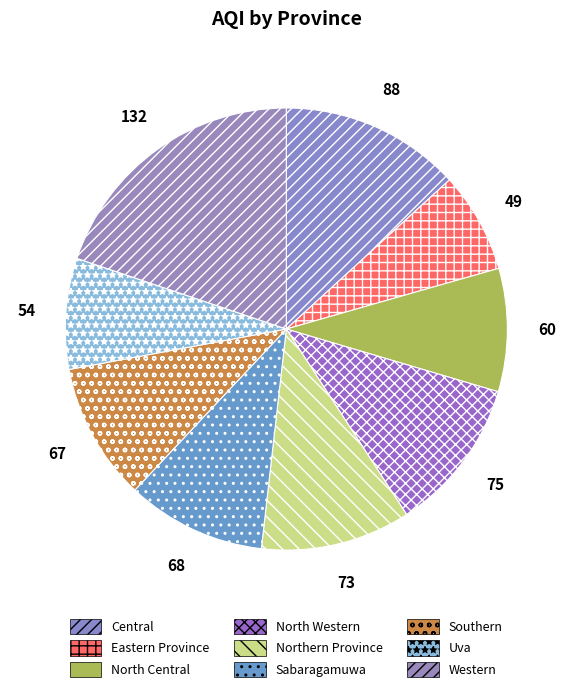

Count the number of slices in the pie.

9